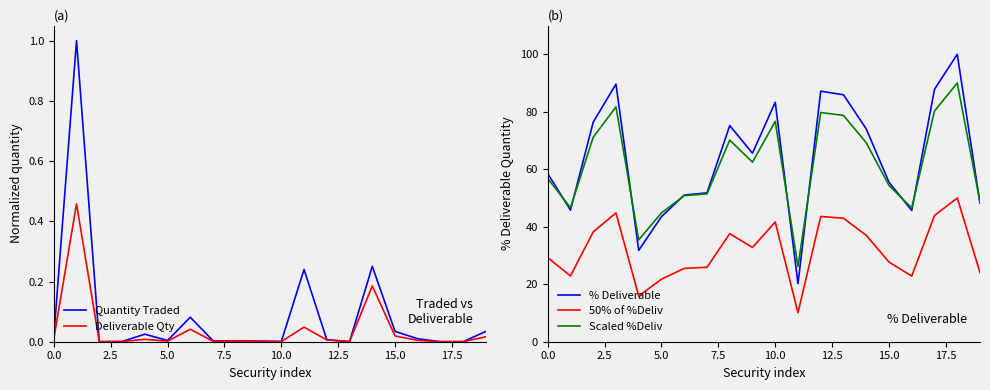

Between 18 and 19, which series saw the biggest shift?

% Deliverable